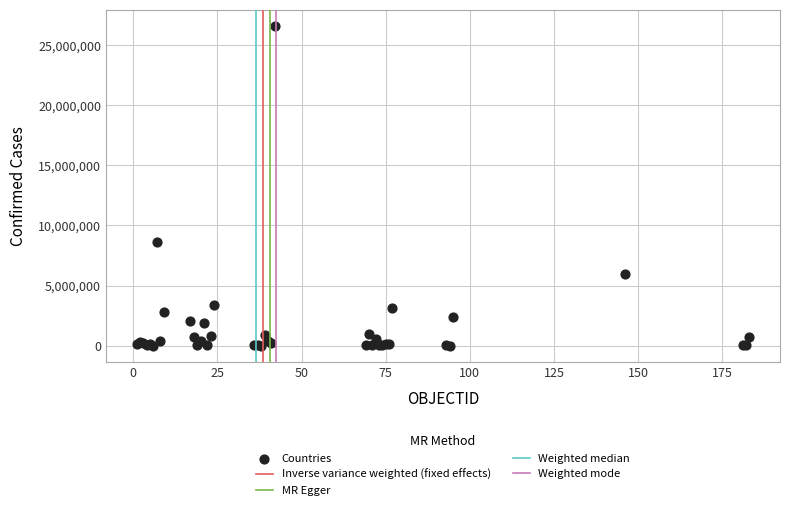

What Y value in the scatter plot is closest to 13311157?

8615285